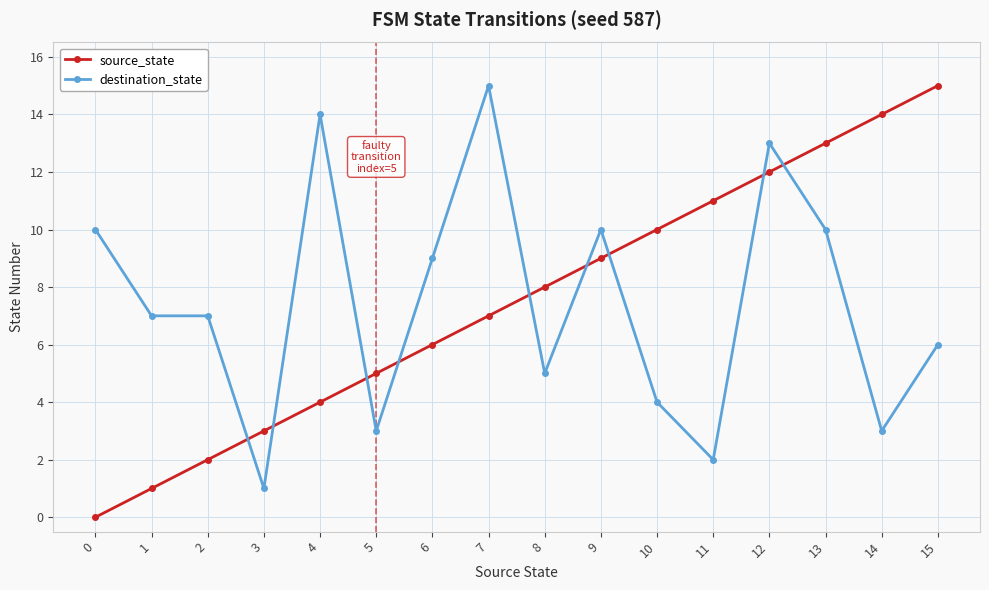

Rank the series at 8 from lowest to highest value.

destination_state, source_state